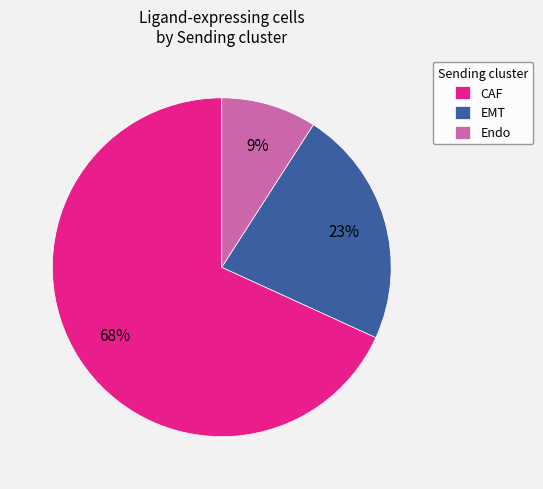

Which category accounts for the majority?

CAF